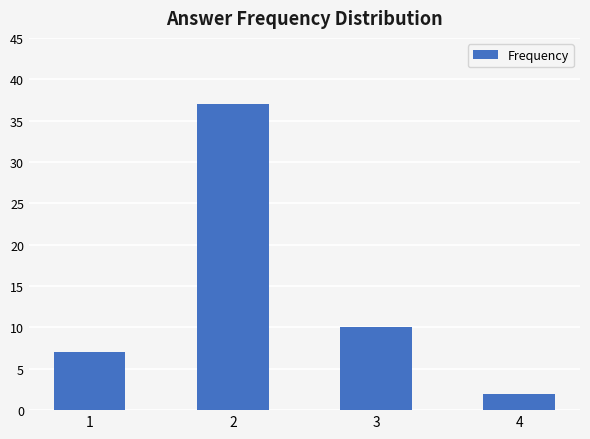

Is it true that the value at 3 is 10?

True